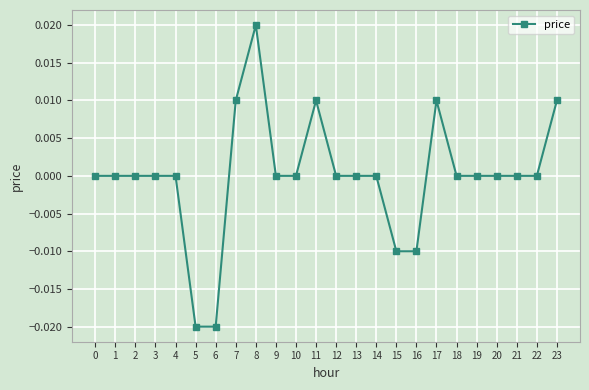

True or false: the data shows -0.0 at 16.

True